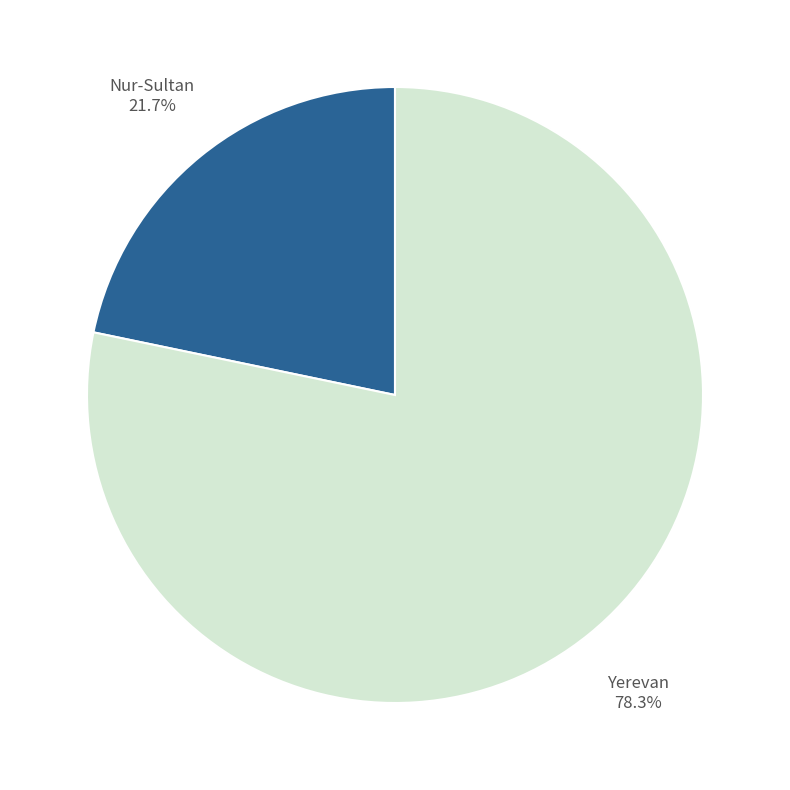

Does any single category account for the majority?

Yes